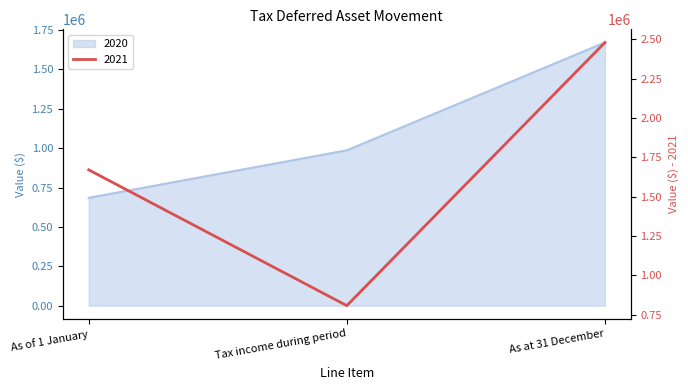

Reading left to right, transcribe all the data shown in this chart.

2020: As of 1 January=684536	Tax income during period=986098	As at 31 December=1670634
2021: As of 1 January=1670634	Tax income during period=808474	As at 31 December=2479108